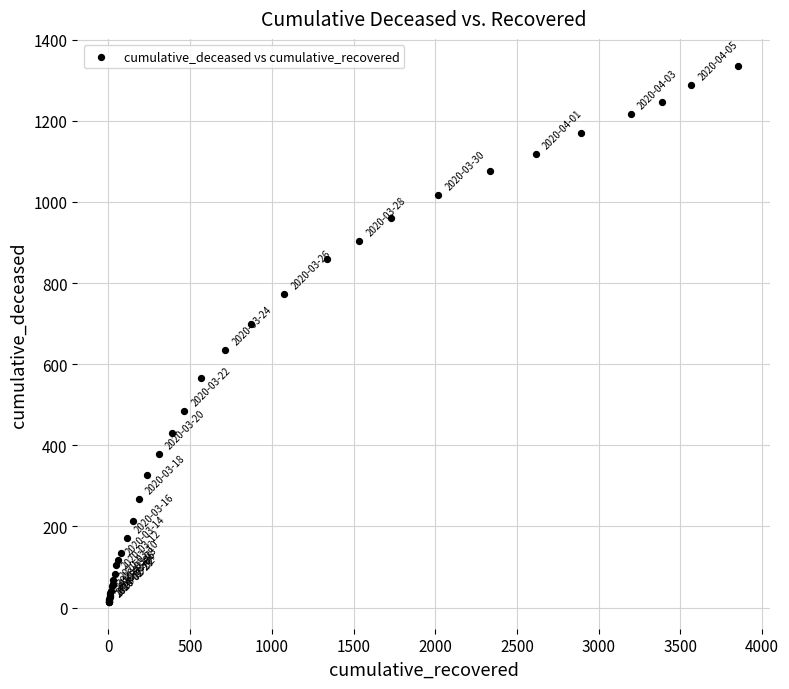

What Y value in the scatter plot is closest to 675?

699